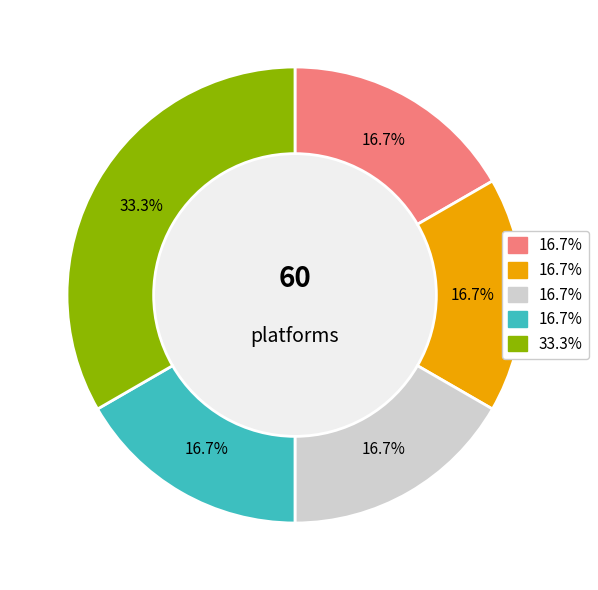

Is there a majority slice in this chart?

No